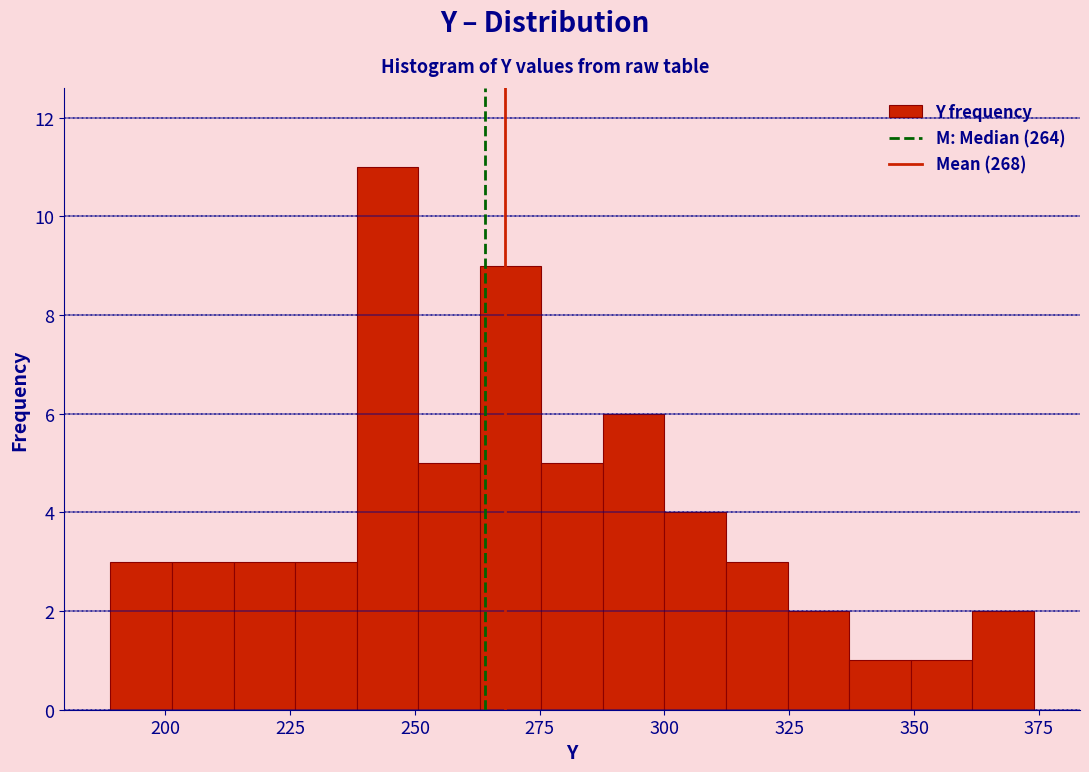

Read against the x-axis, roughly where is the centre of the tallest bar?

245